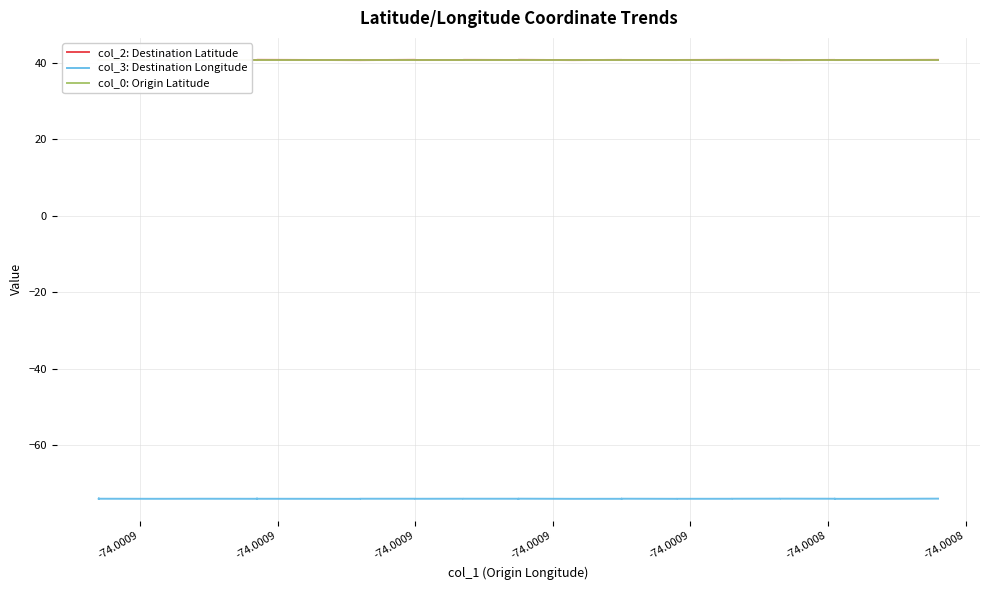

At how many categories does at least one series exceed 7?

40